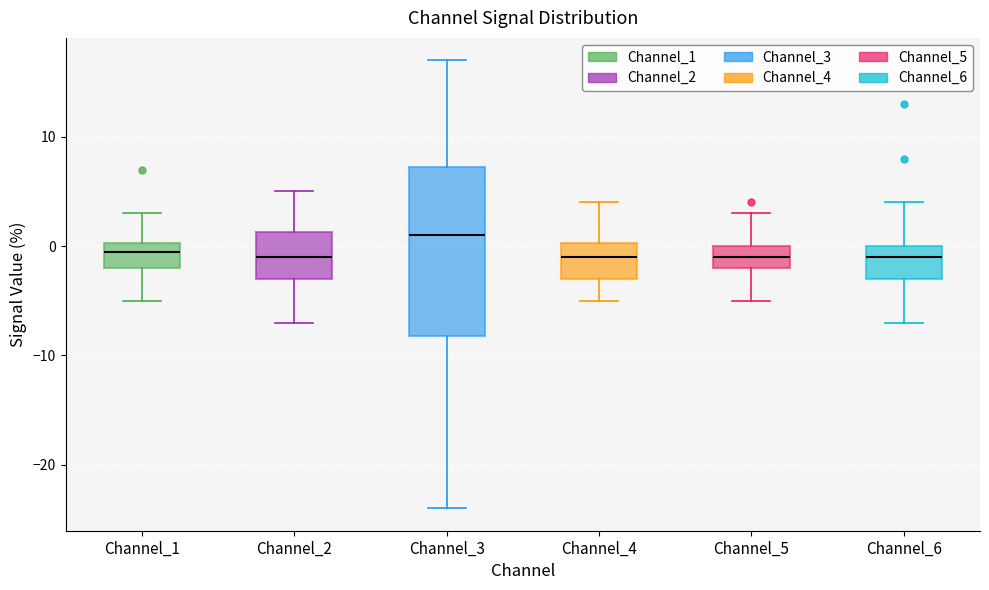

Reading left to right, read every box against the y-axis: the position of its median line, the range the box covers, and the ends of its whiskers. The values are not printed on the chart, so give them approximately, as read against the axis.

Channel_1: median 0 (just below the box's upper edge), box -2 to 0, whiskers -5 to 3
Channel_2: median -1, box -3 to 1, whiskers -7 to 5
Channel_3: median 1, box -8 to 7, whiskers -24 to 17
Channel_4: median -1, box -3 to 0, whiskers -5 to 4
Channel_5: median -1, box -2 to 0, whiskers -5 to 3
Channel_6: median -1, box -3 to 0, whiskers -7 to 4